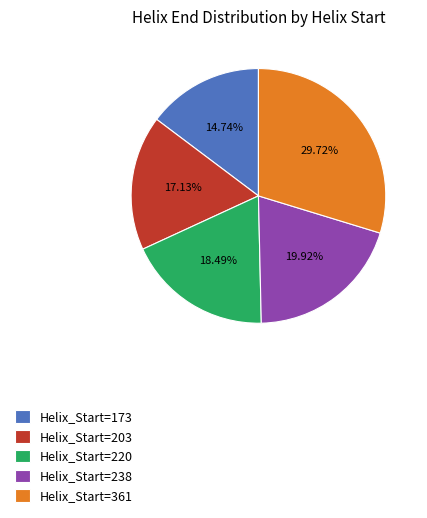

Which has a higher value, Helix_Start=220 or Helix_Start=238?

Helix_Start=238